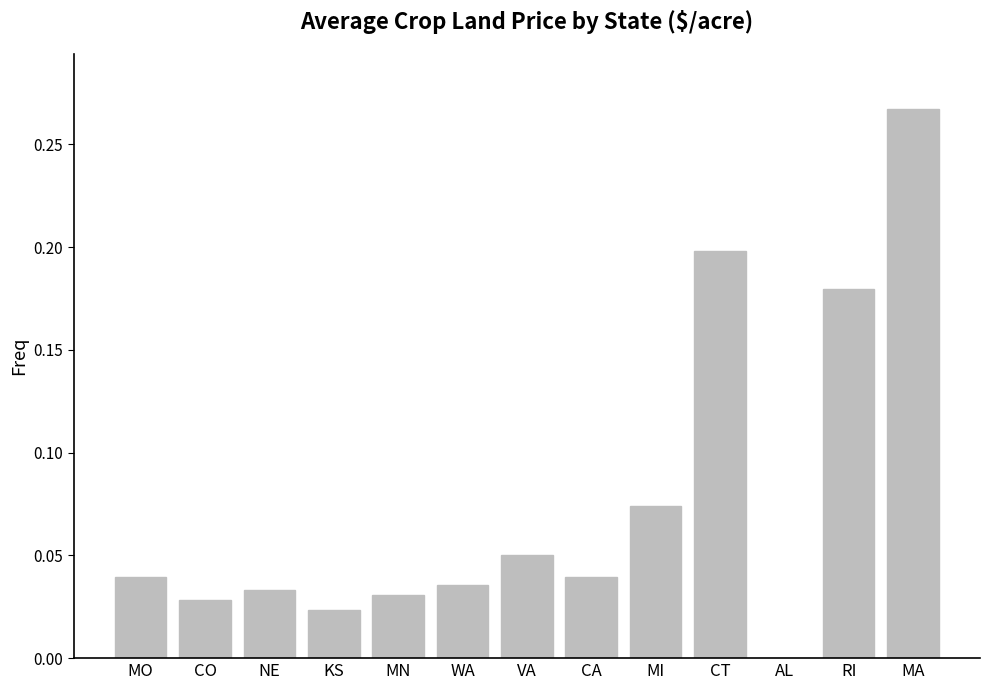

What is the sum of all values?

1.0